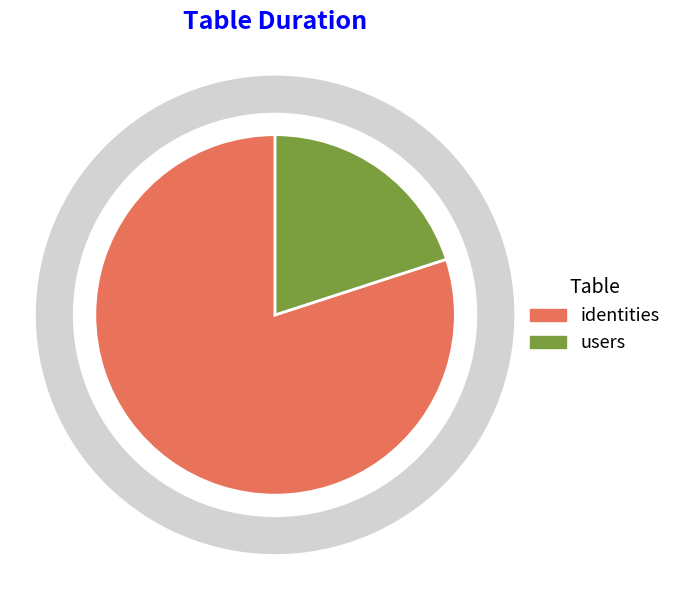

To the nearest percent, what is the average slice percentage?

50%